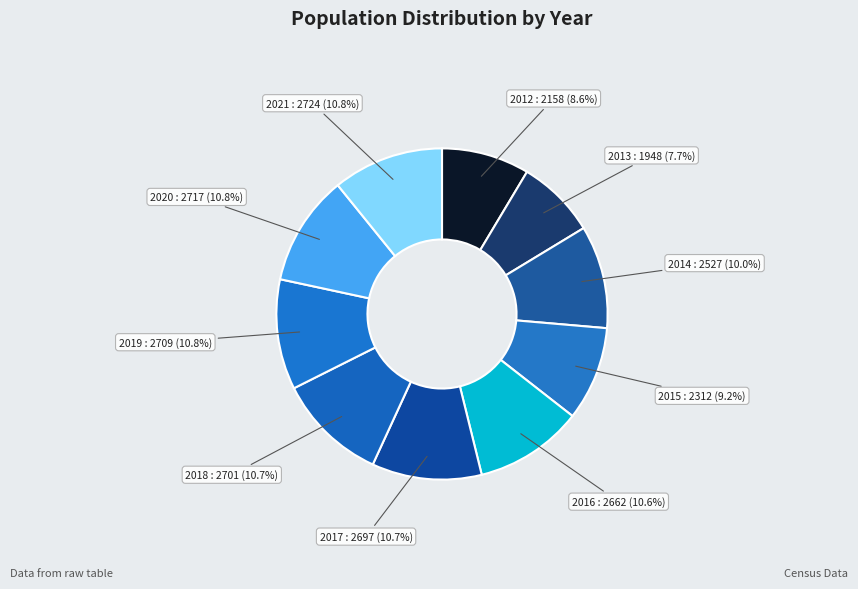

Which has a higher value, 2019 or 2012?

2019